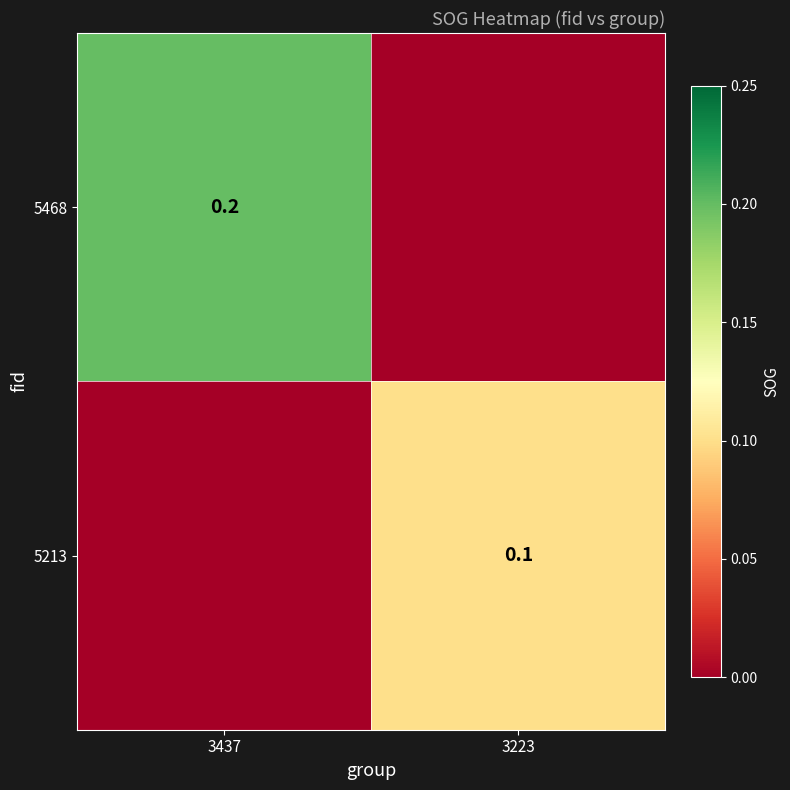

True or false: 5468 has a value of 0.1 at 3437.

False